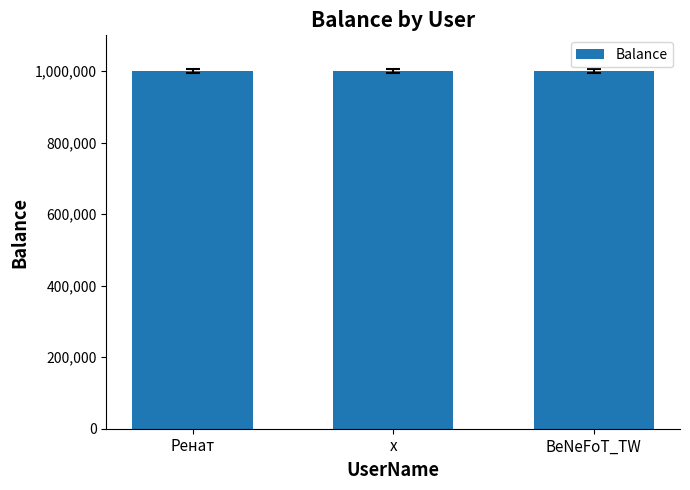

What is the value of the 3rd bar from the left?

999999